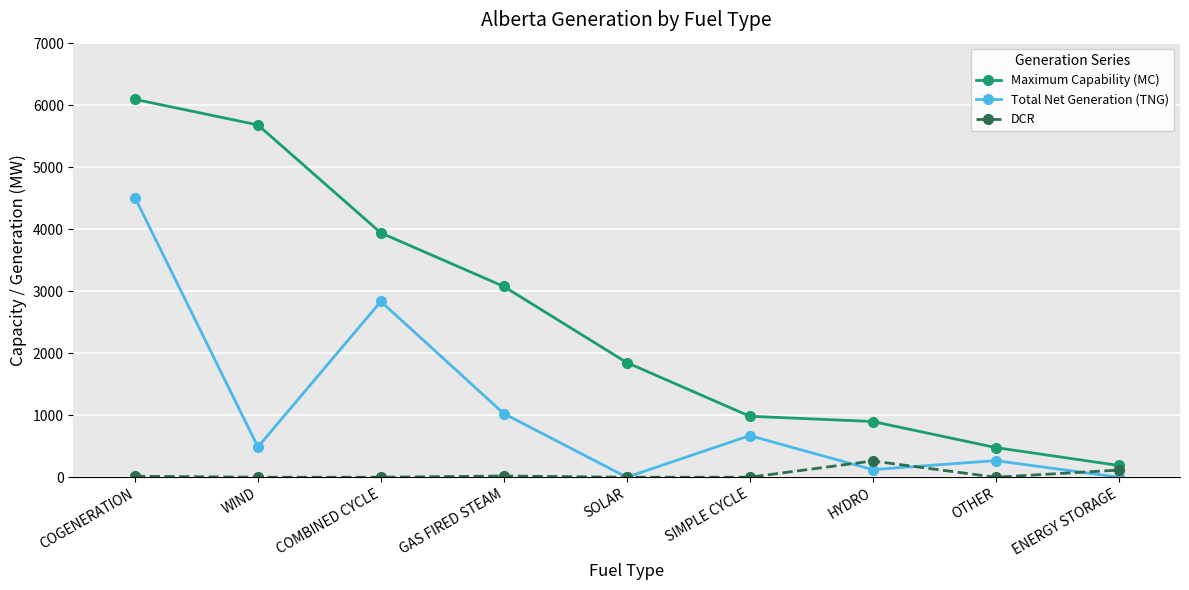

Which series has the widest spread of values?

Maximum Capability (MC)